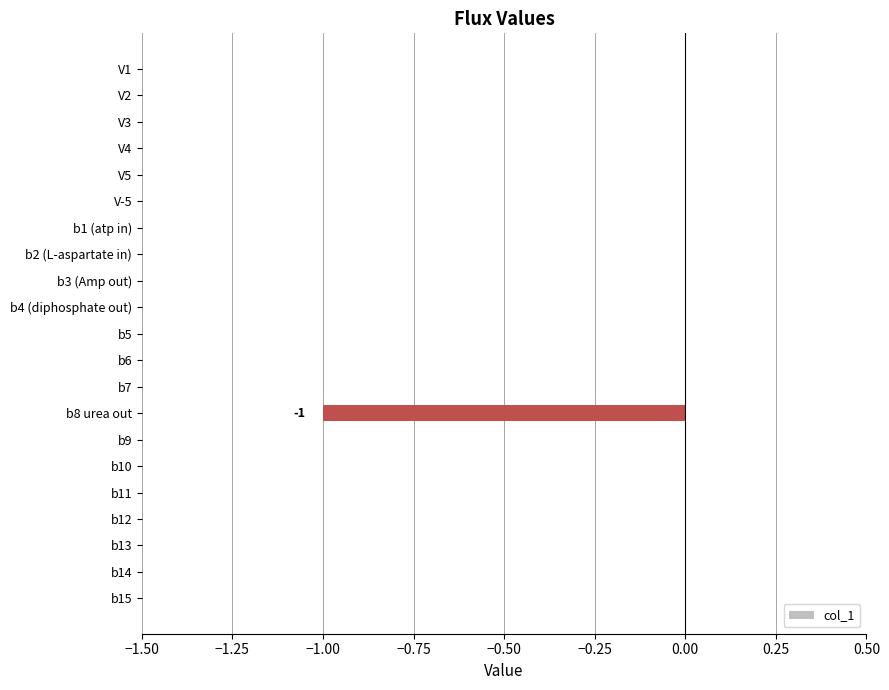

True or false: the data shows 1 at b4 (diphosphate out).

False